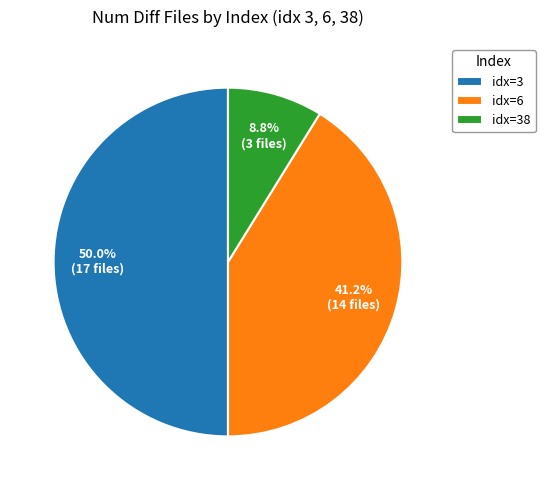

Approximately how many times larger is the value at idx=3 compared to idx=38?

5.7